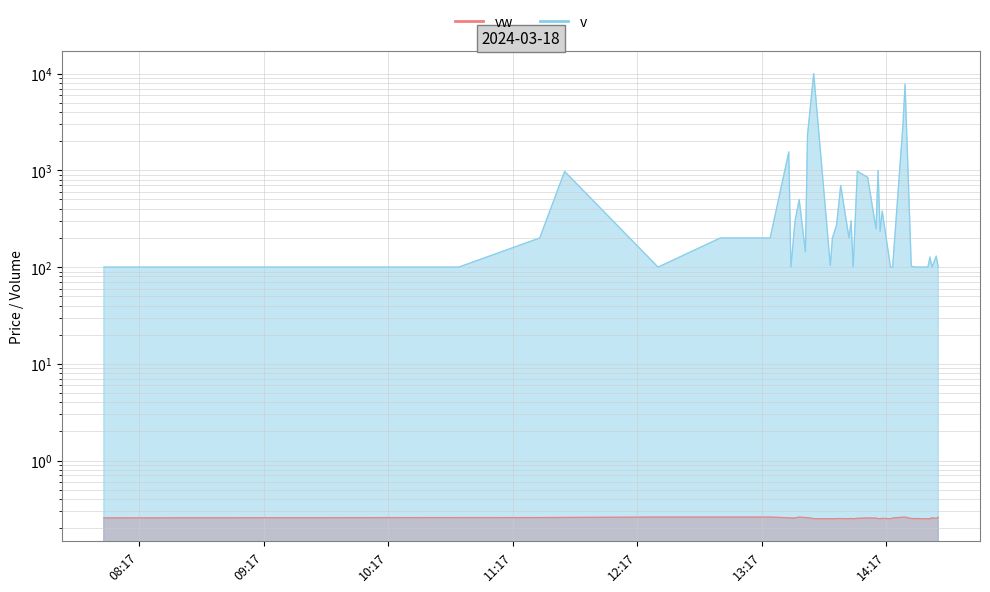

At how many categories does at least one series exceed 1914?

4